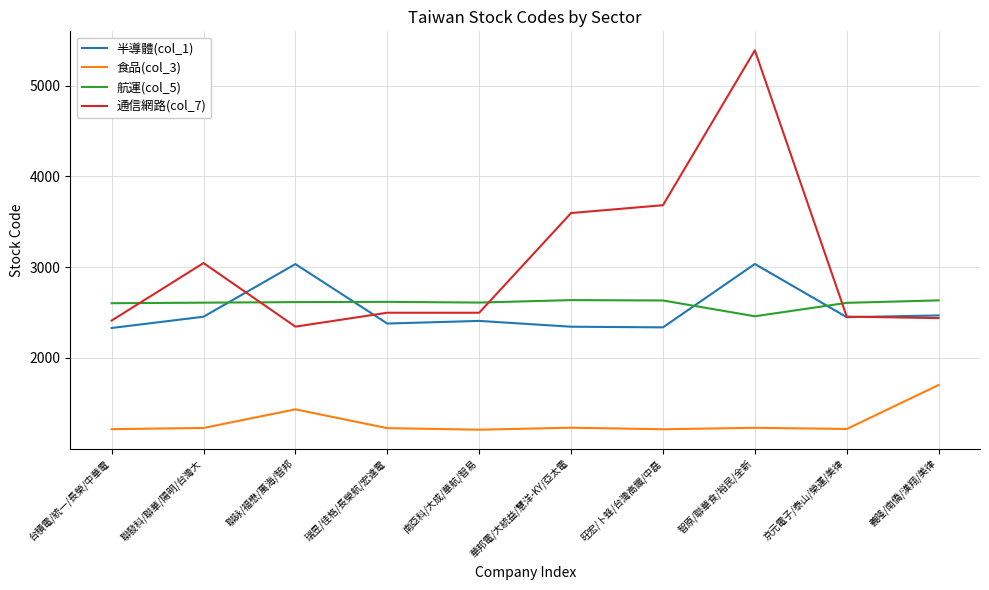

At 聯詠/福懋/萬海/智邦, list the series in order from largest to smallest.

半導體(col_1), 航運(col_5), 通信網路(col_7), 食品(col_3)